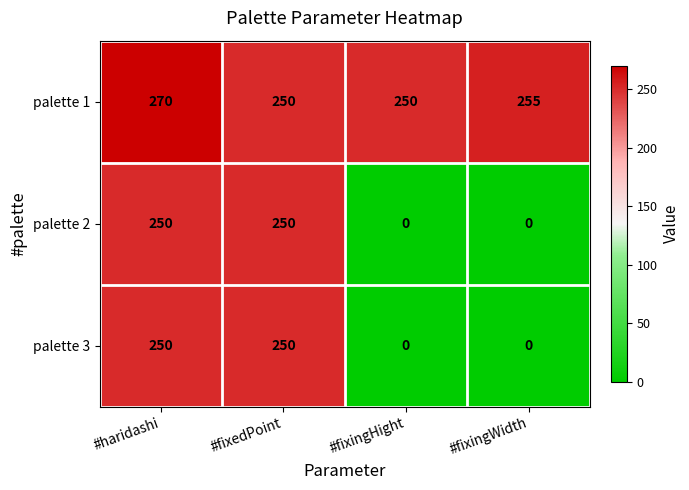

At which category is the sum across all series the highest?

#haridashi